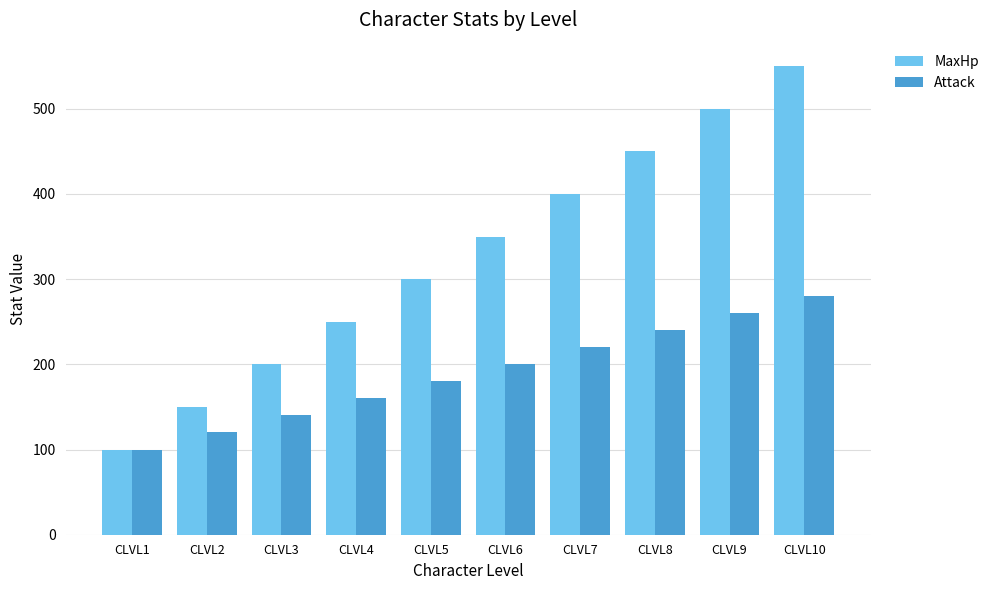

Between CLVL1 and CLVL5, which series saw the biggest shift?

MaxHp